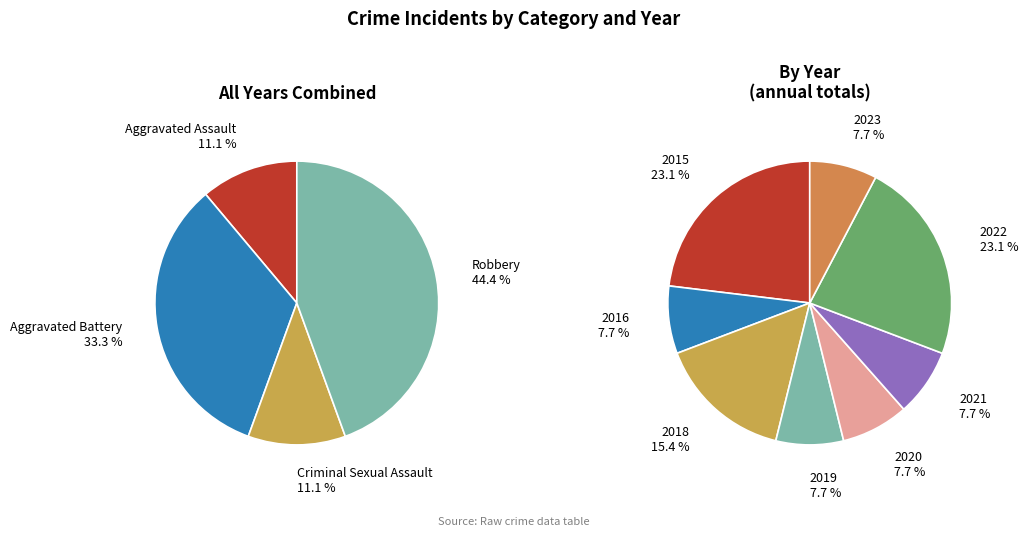

Which slice is the largest?

Robbery